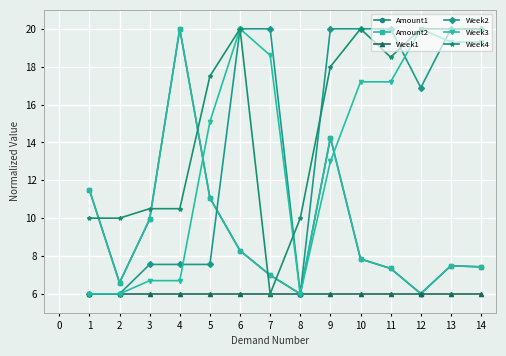

Does the chart have visible grid lines?

Yes